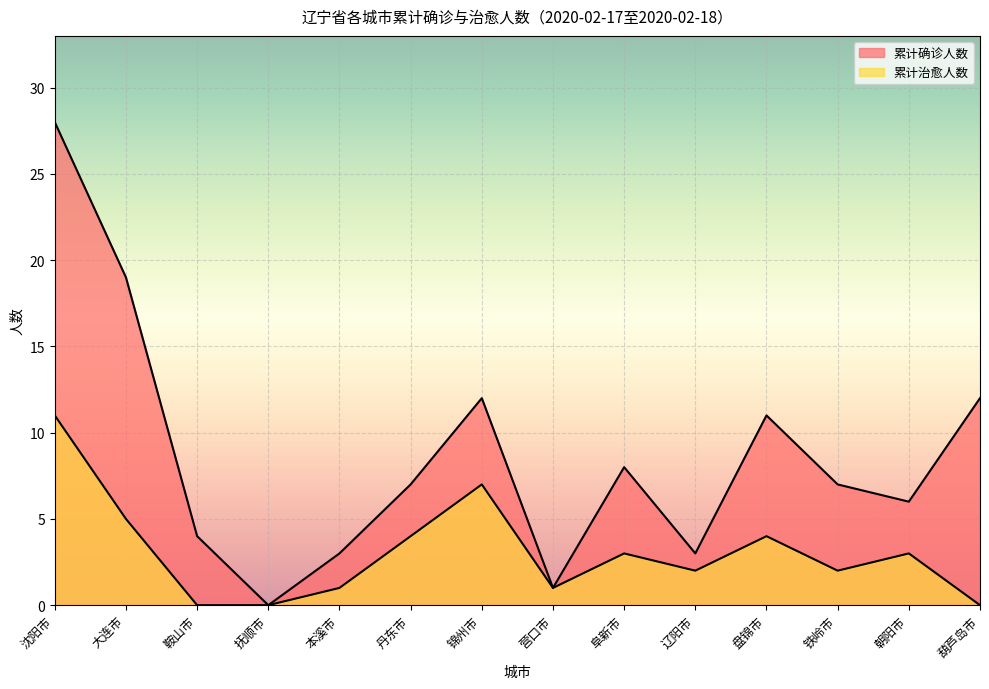

At which label is 累计治愈人数 closest to 5?

大连市